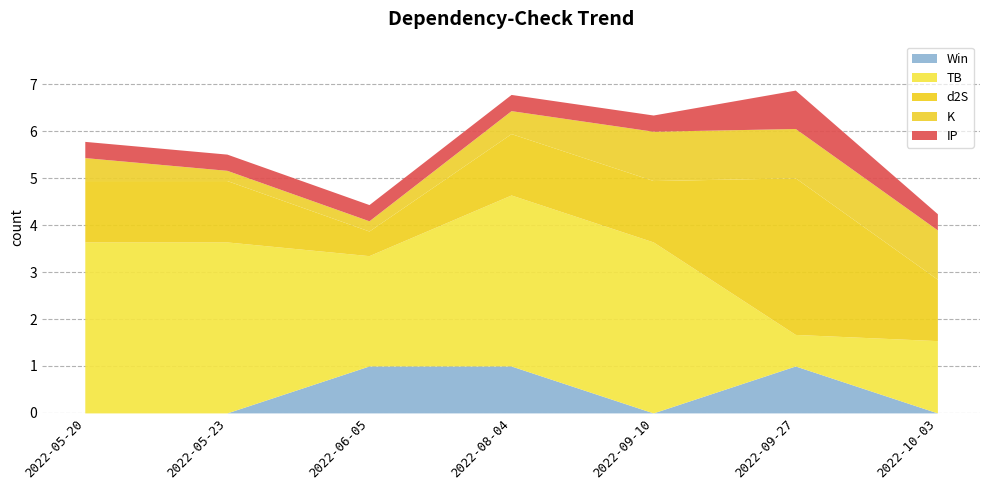

What is the label of the 2nd point from the right?

2022-09-27